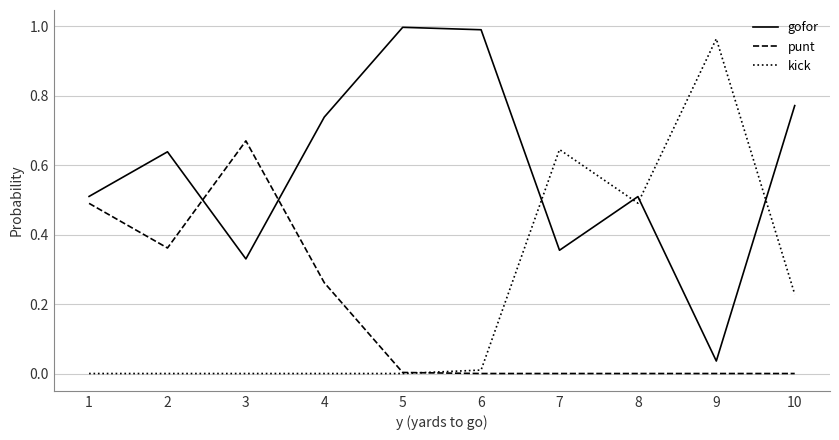

True or false: punt has more than 0 interior local peaks.

True